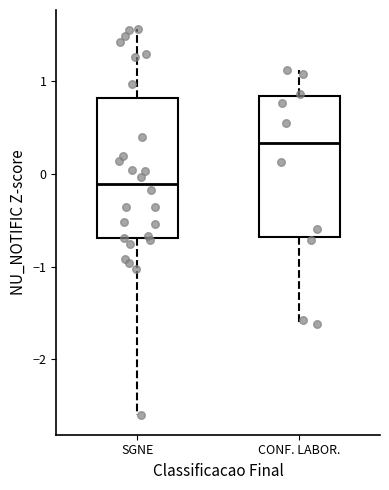

Reading left to right, read every box against the y-axis: the position of its median line, the range the box covers, and the ends of its whiskers. The values are not printed on the chart, so give them approximately, as read against the axis.

SGNE: median -0.1, box -0.7 to 0.8, whiskers -2.6 to 1.6
CONF. LABOR.: median 0.3, box -0.7 to 0.8, whiskers -1.6 to 1.1